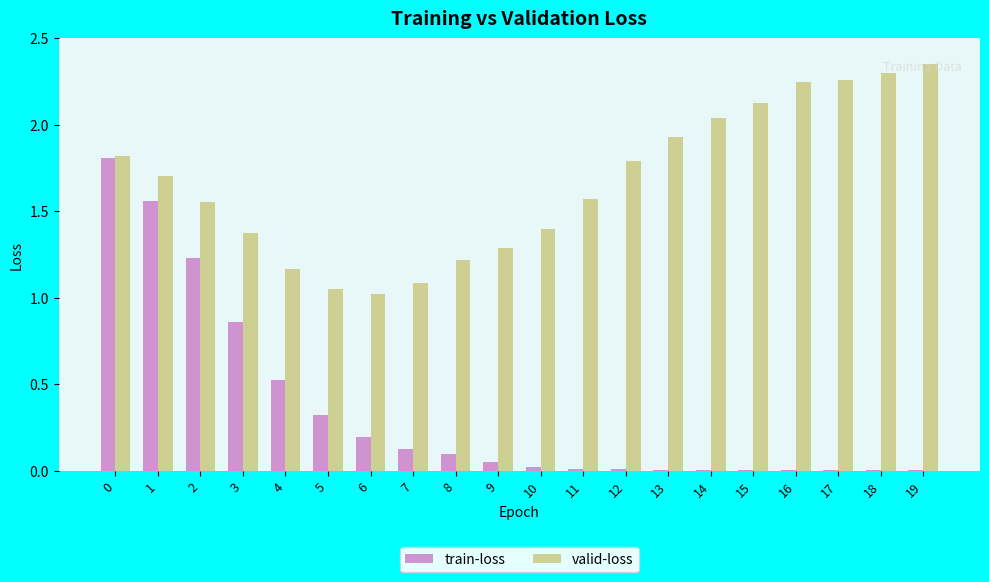

What is the highest value of the train-loss series?

1.8